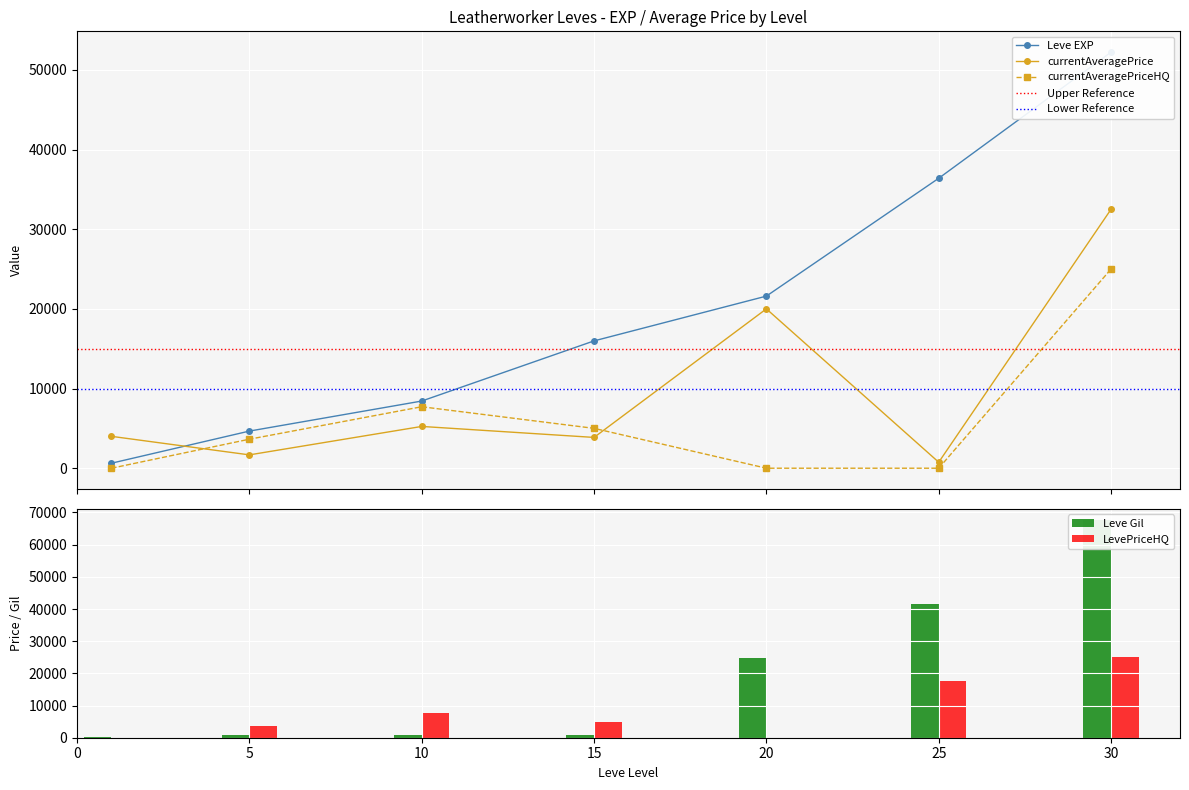

What is the difference between the maximum and minimum values in the LevePriceHQ series?

25000.0